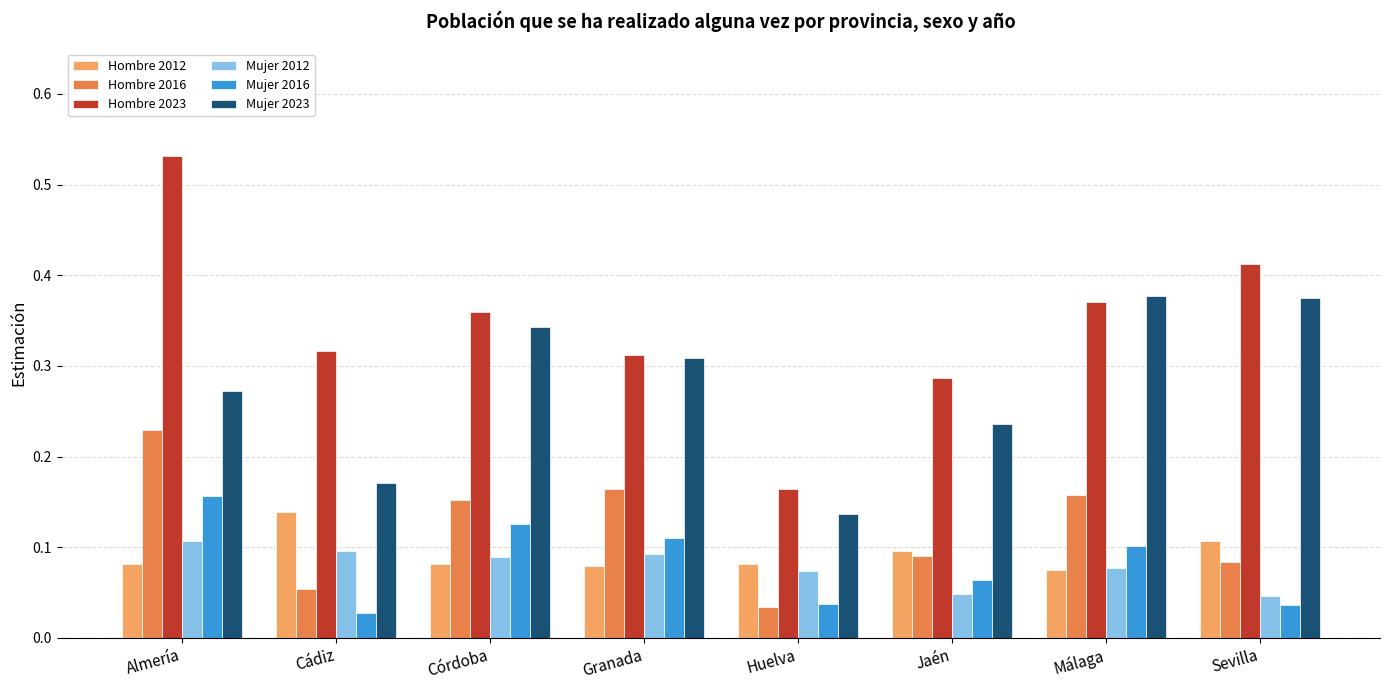

Count the Hombre 2023 values in the range 0 to 1.

8